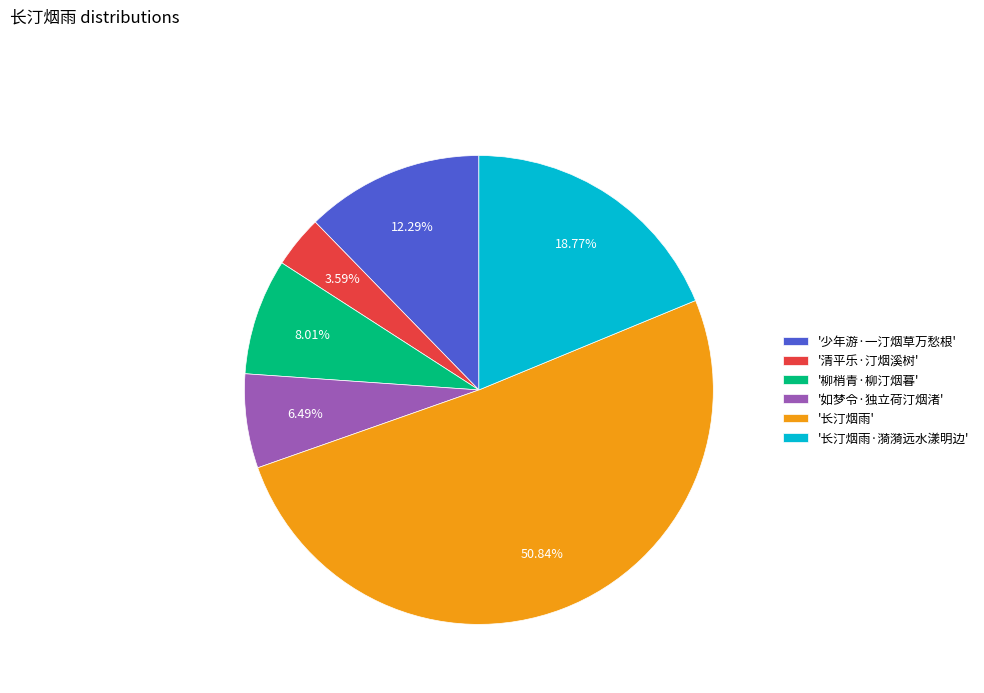

Do '清平乐·汀烟溪树' and '长汀烟雨' together represent more than half of the pie?

Yes